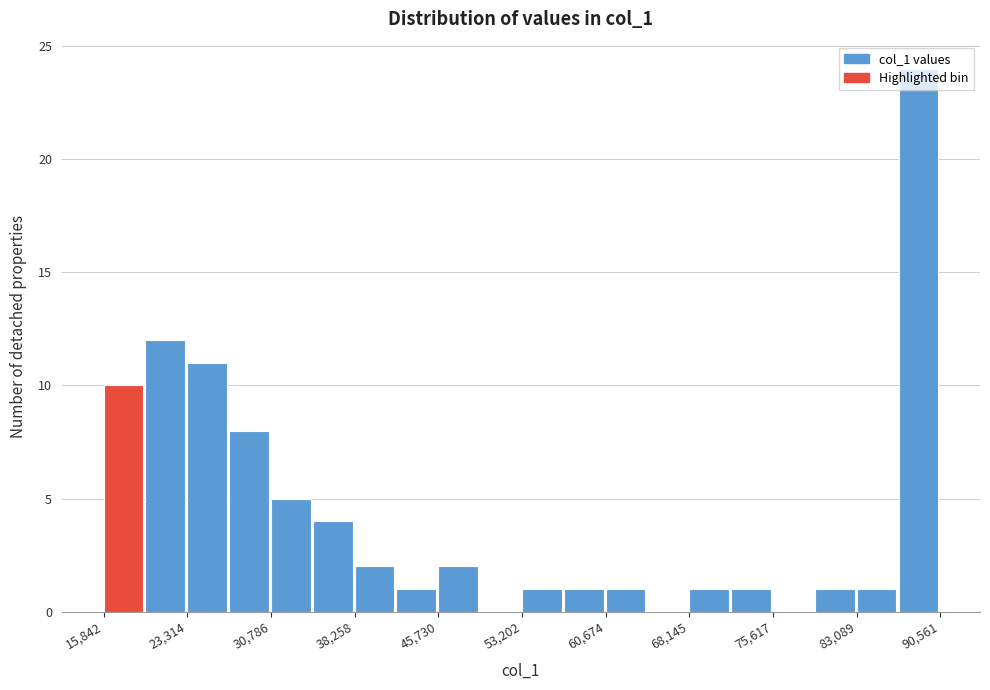

Around what value on the x-axis is the tallest bar? Give the approximate position of its centre, as read against the axis.

89000